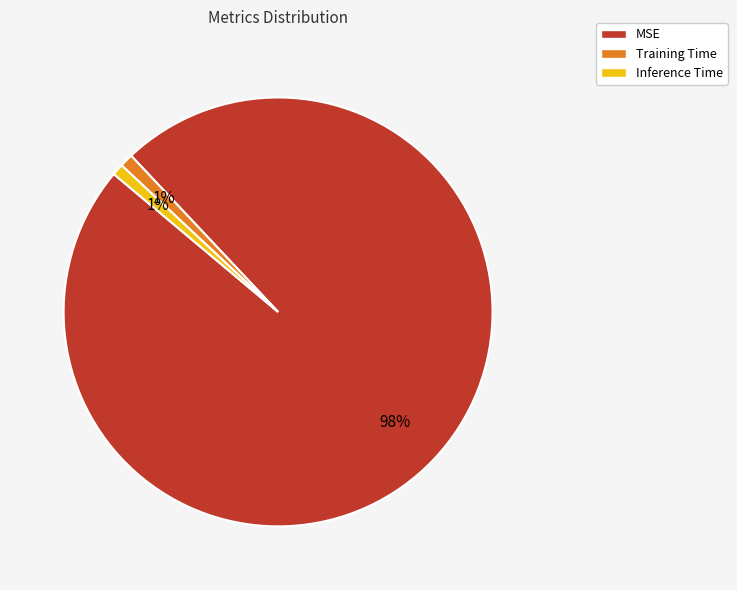

To the nearest percent, what is the average slice percentage?

33%